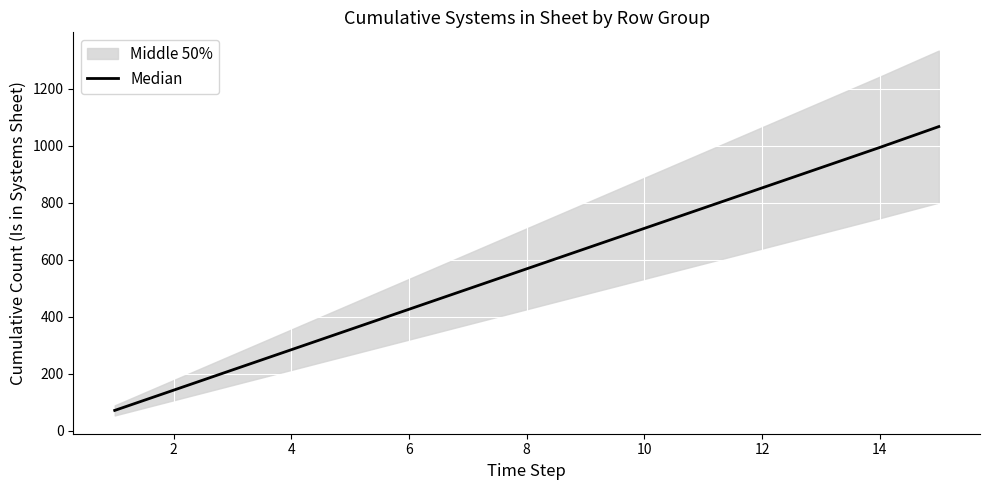

Reading left to right, what are all the values shown in this chart?

71	142	213	284	355	426	497	568	639	710	781	852	923	994	1067